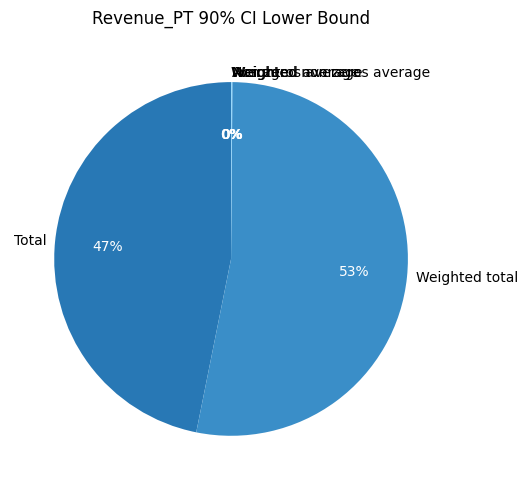

What is the largest slice in the pie chart?

Weighted total